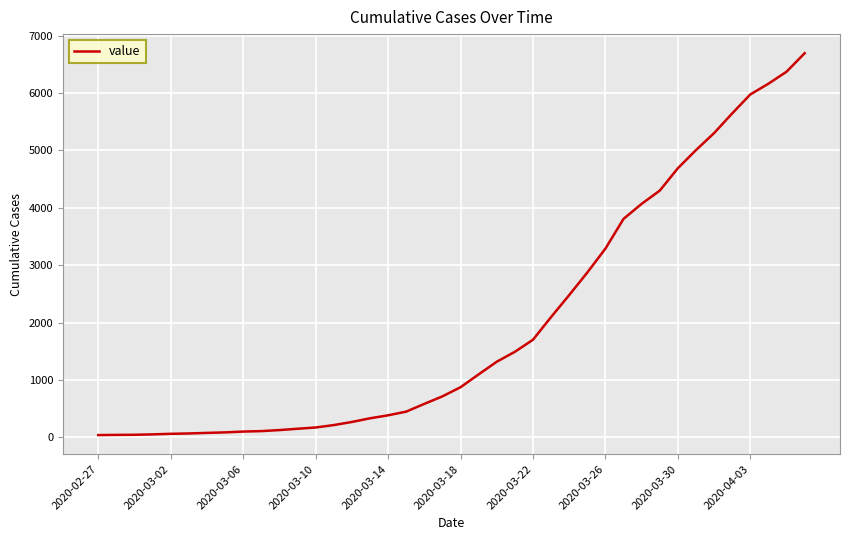

Is this an area chart (filled region under the line)?

No